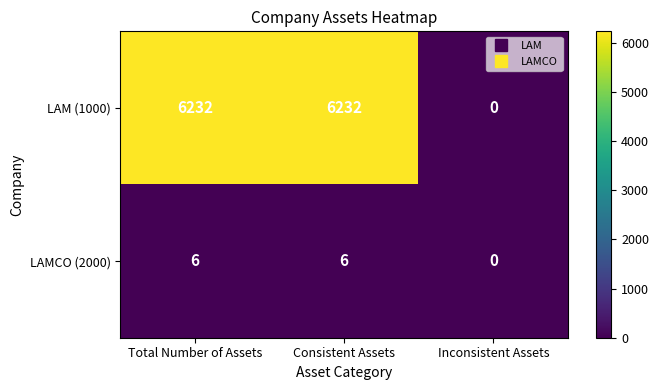

True or false: LAM (1000) has a value of 6232 at Consistent Assets.

True